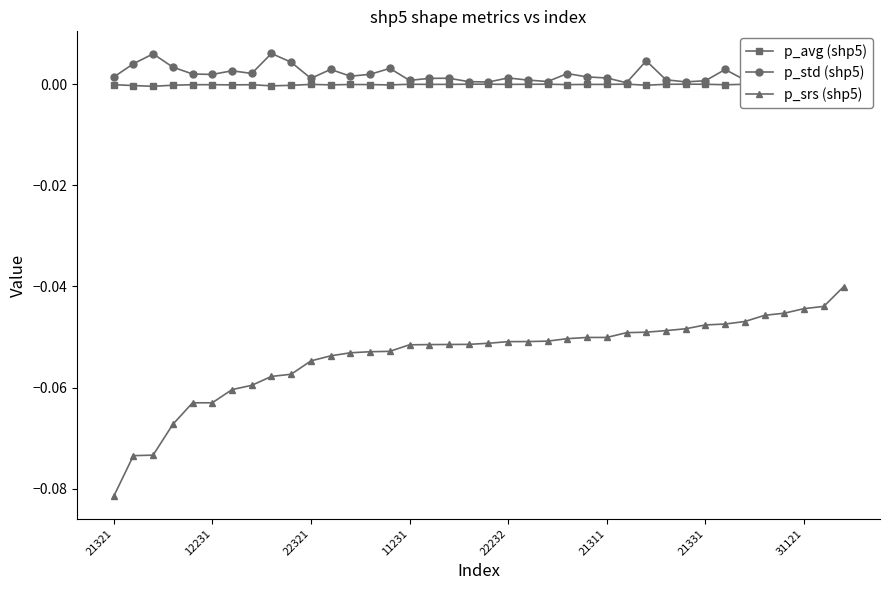

True or false: p_srs (shp5) and p_avg (shp5) intersect in this chart.

False